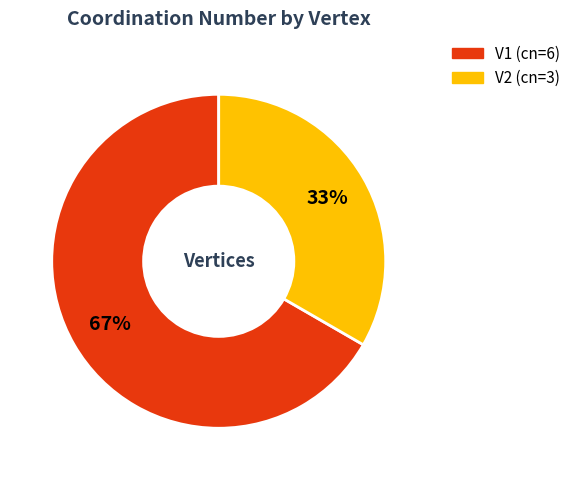

Combined, do V1 and V2 account for over 50%?

Yes